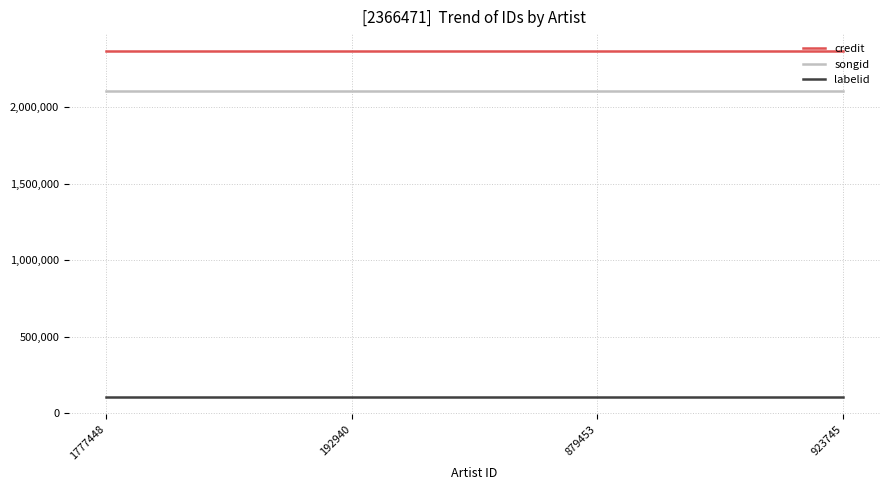

What is the total value across all series at 879453?

4583607